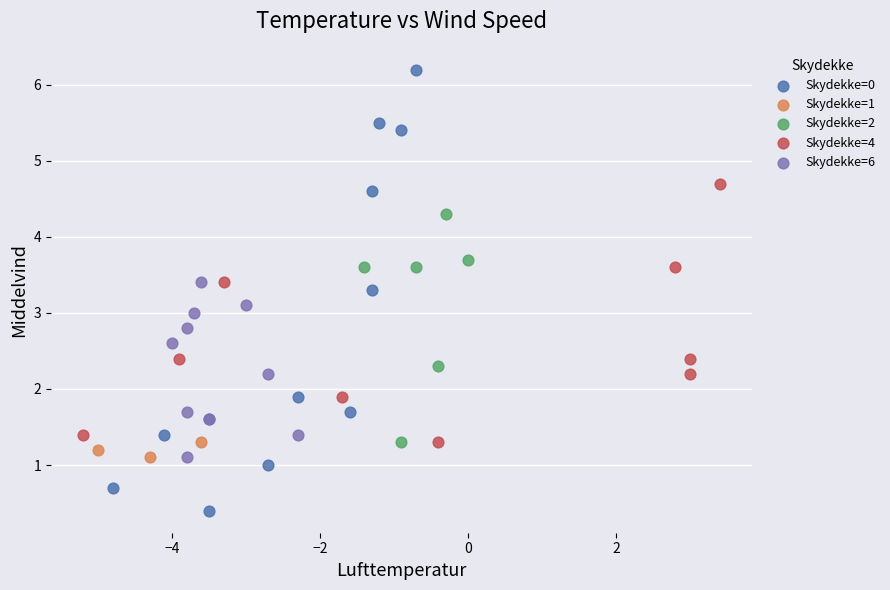

Which series has the widest spread of Y values?

Skydekke=0